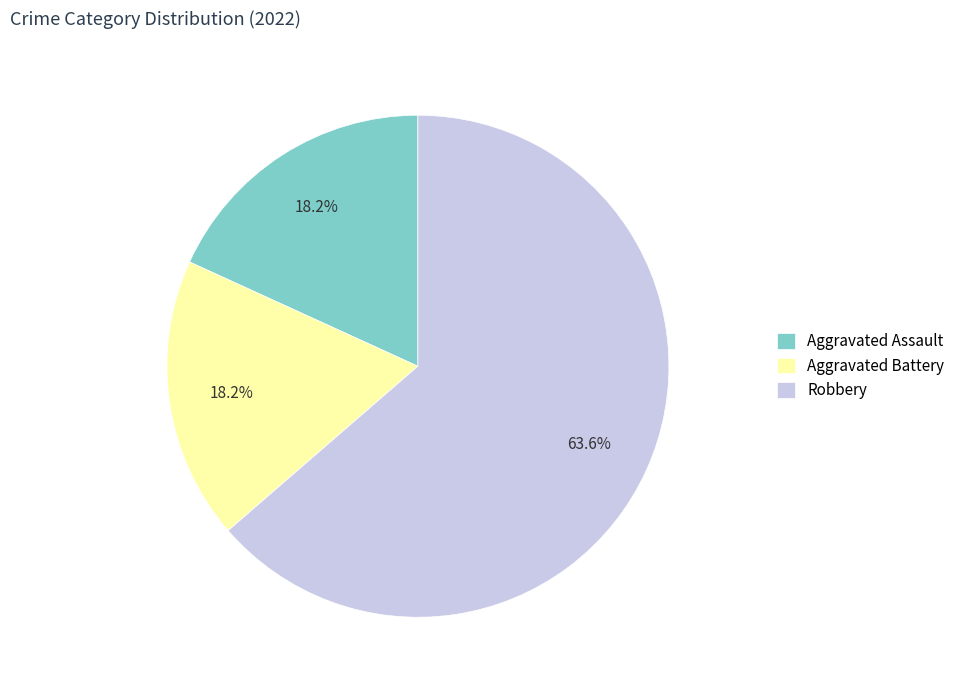

How much of the chart is everything except Robbery?

36.4%